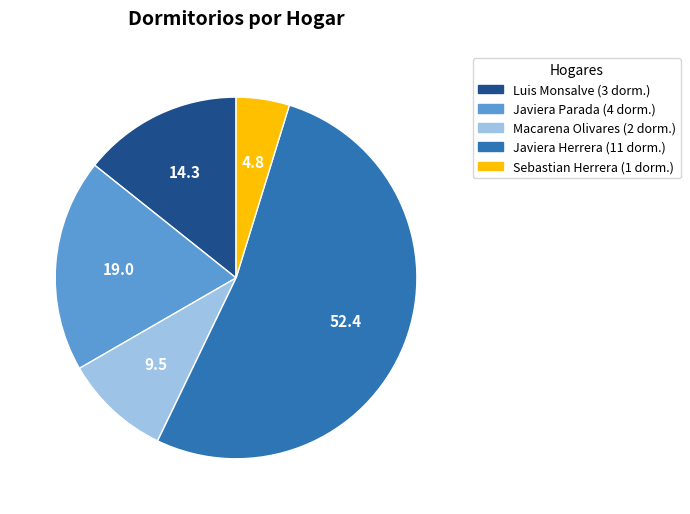

Does any single category account for the majority?

Yes